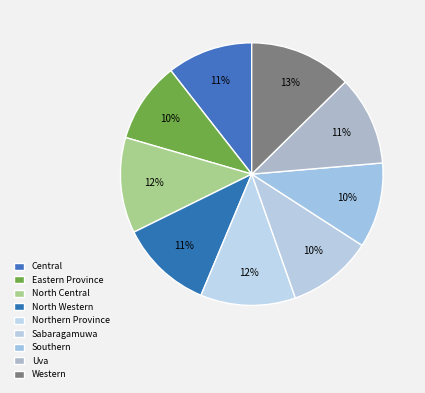

True or false: Uva accounts for 11% of the total.

True